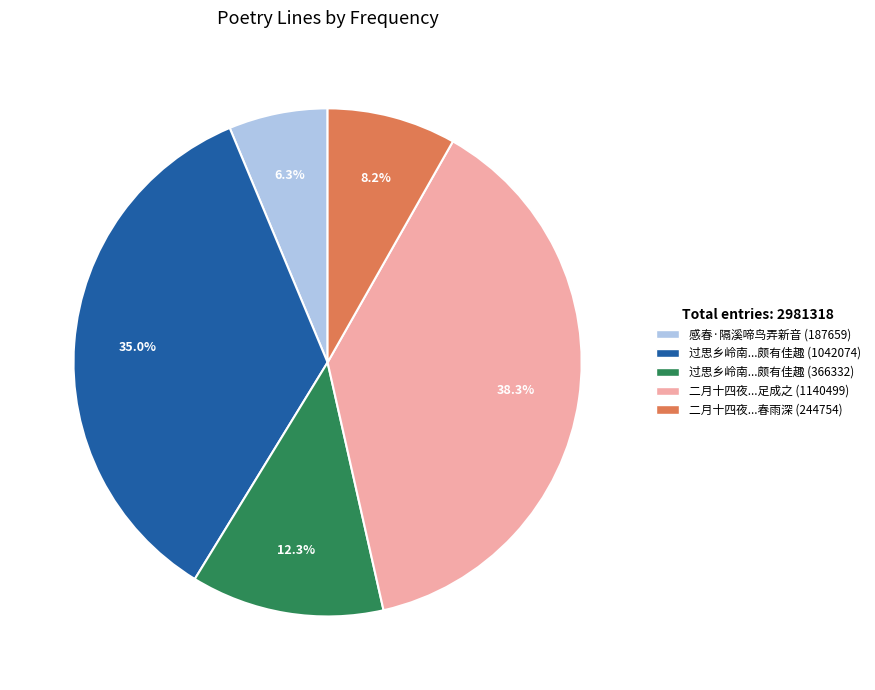

What is the total percentage of 感春·隔溪啼鸟弄新音 (187659) and 过思乡岭南...颇有佳趣 (366332)?

18.6%